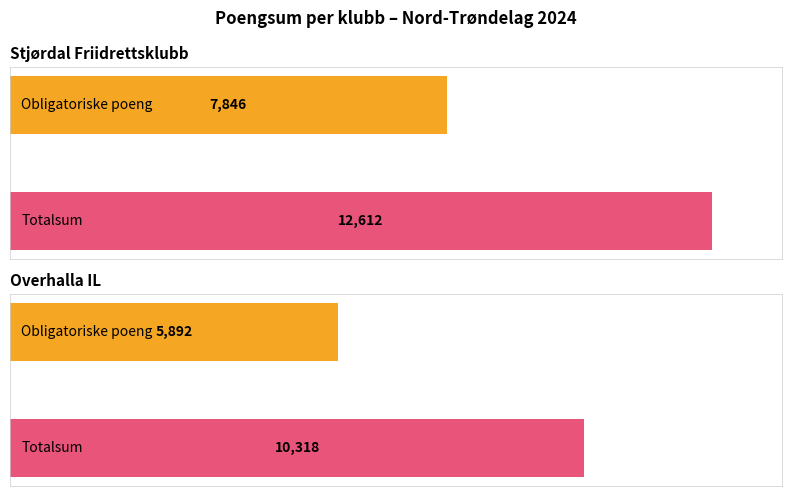

At how many categories does at least one series exceed 7569?

2